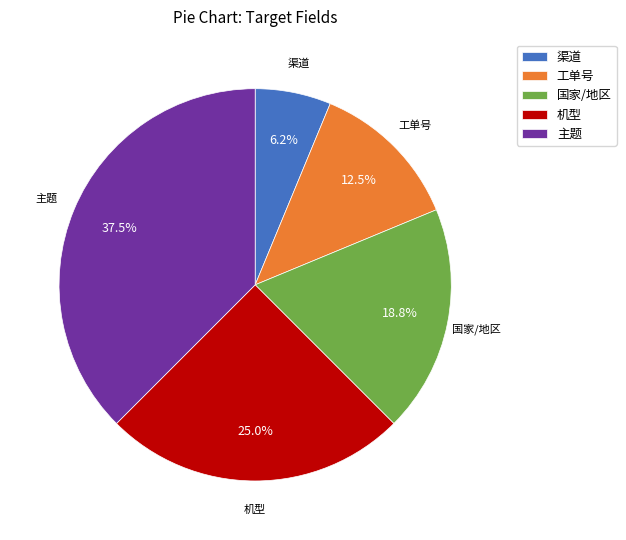

How many segments does this pie chart have?

5